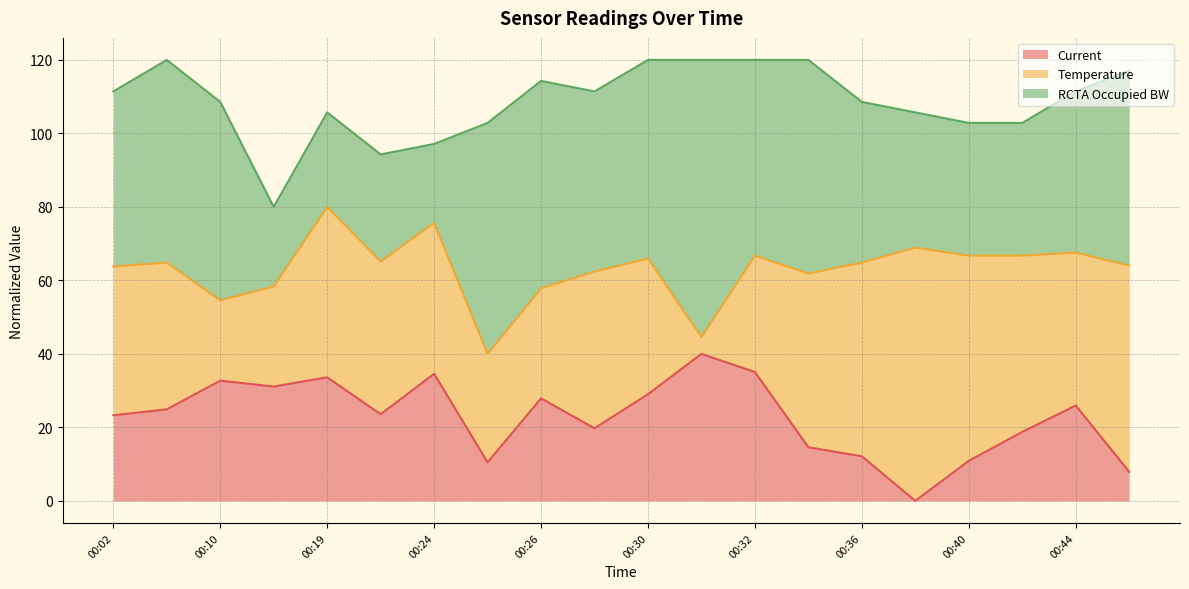

Between 00:17 and 00:38, which is larger?

00:17